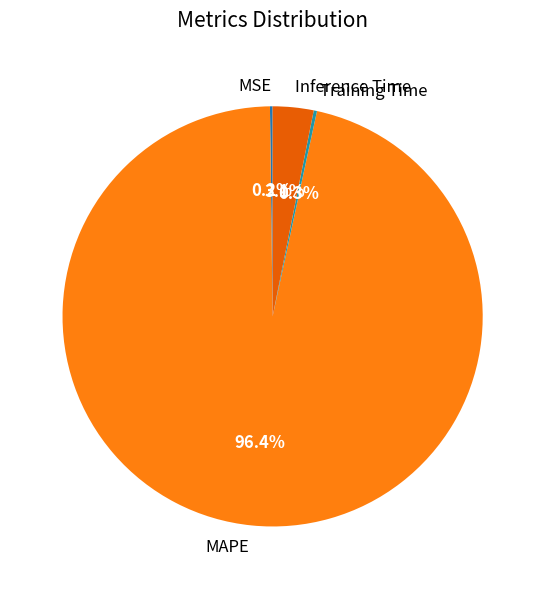

Is there any slice that represents more than half of the pie?

Yes